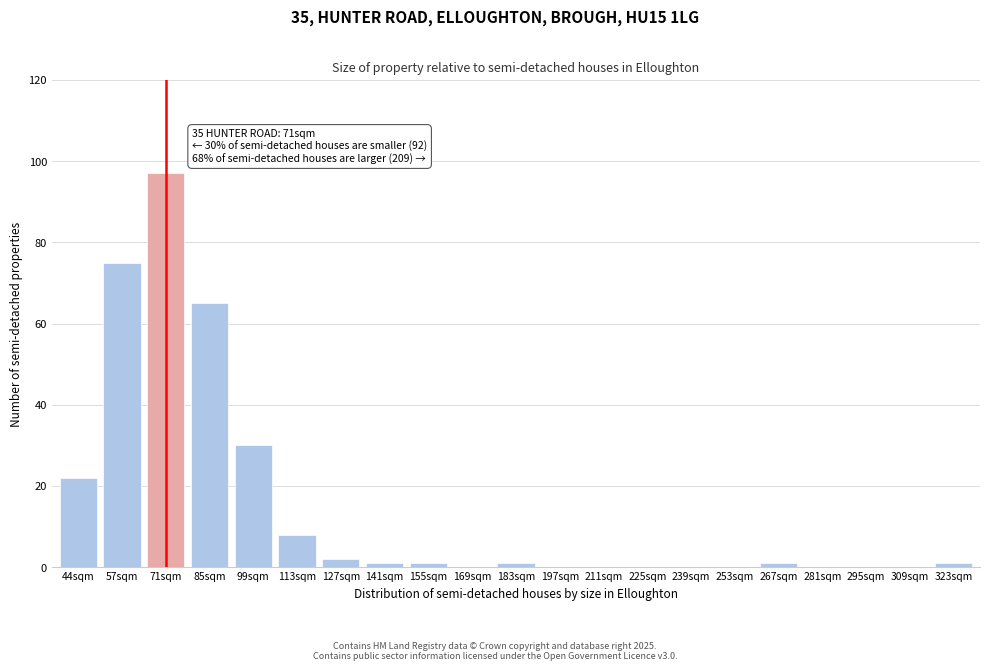

Reading right to left, what are all the values shown in this chart?

323sqm=1	309sqm=0	295sqm=0	281sqm=0	267sqm=1	253sqm=0	239sqm=0	225sqm=0	211sqm=0	197sqm=0	183sqm=1	169sqm=0	155sqm=1	141sqm=1	127sqm=2	113sqm=8	99sqm=30	85sqm=65	71sqm=97	57sqm=75	44sqm=22